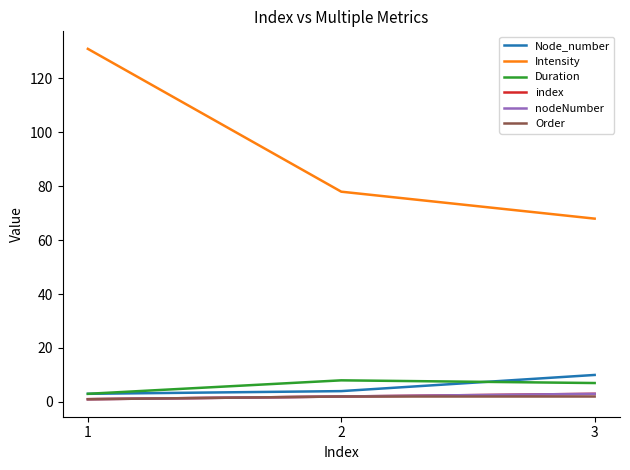

Does the chart have visible grid lines?

No